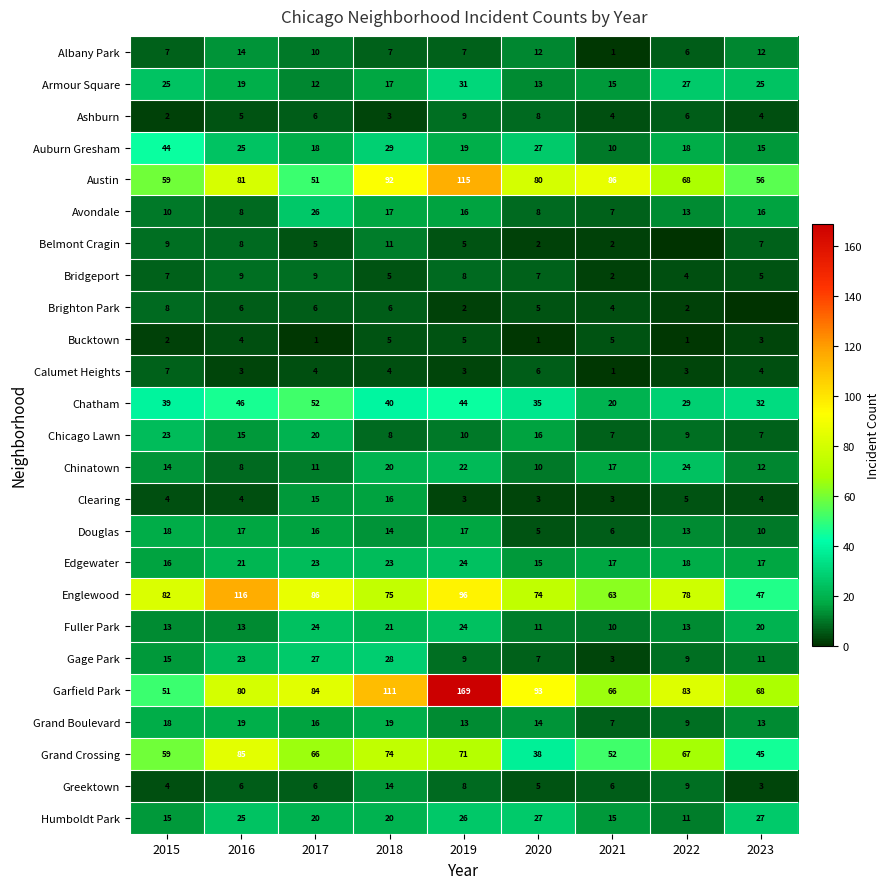

Between 2019 and 2018, which is larger?

2019